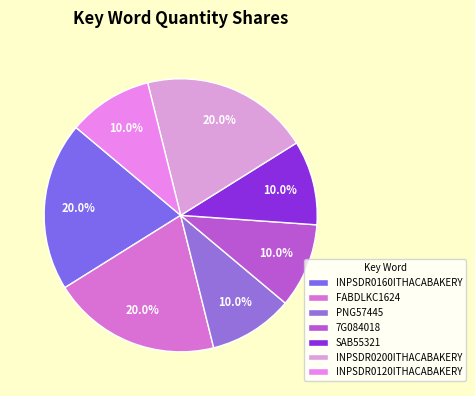

Do INPSDR0200ITHACABAKERY and FABDLKC1624 together represent more than half of the pie?

No